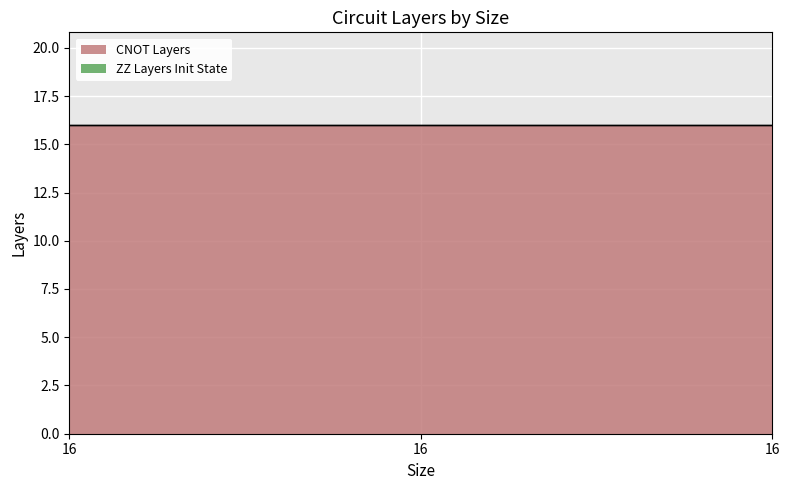

Is it true that ZZ Layers Init State equals 0 at 16?

True